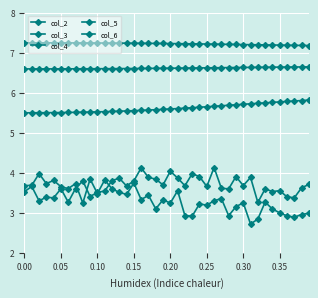

Is this an area chart (filled region under the line)?

No